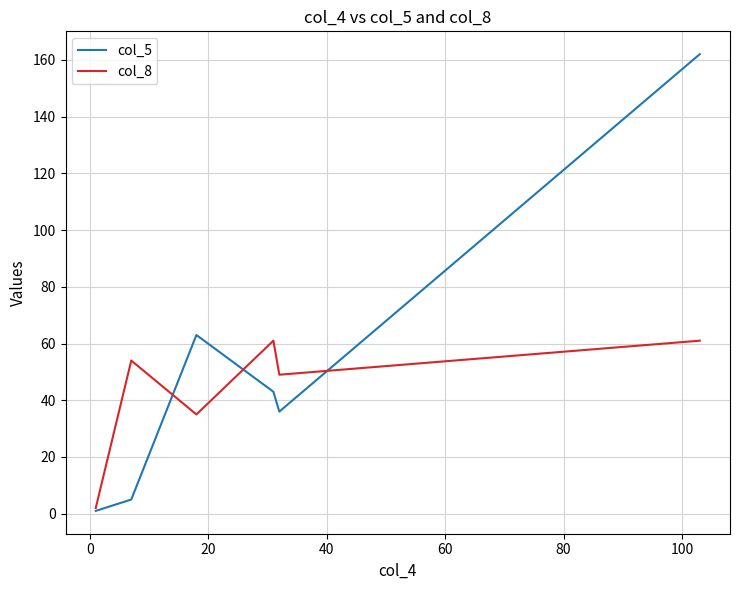

What is the maximum value for col_8?

61